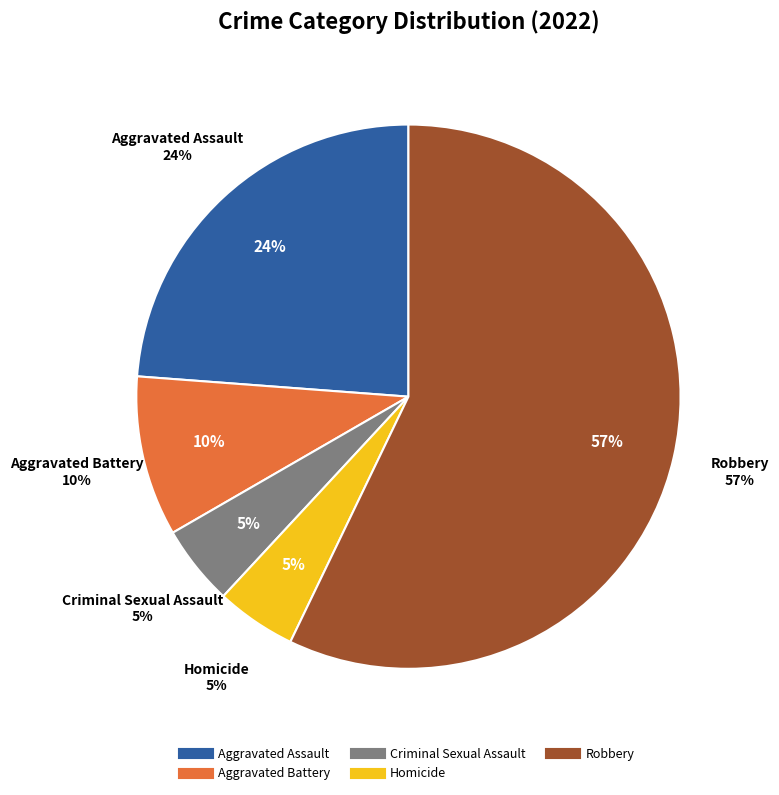

The Aggravated Battery slice represents 2% of the pie. True or false?

False